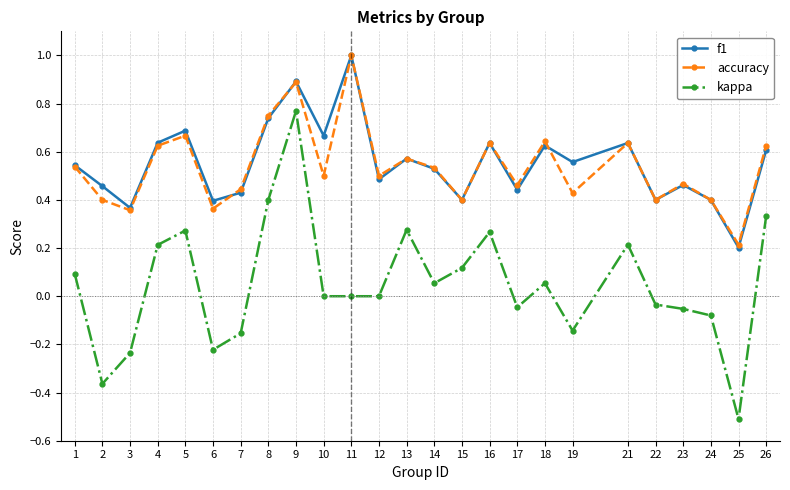

The value of accuracy at 9 is 1.3. True or false?

False